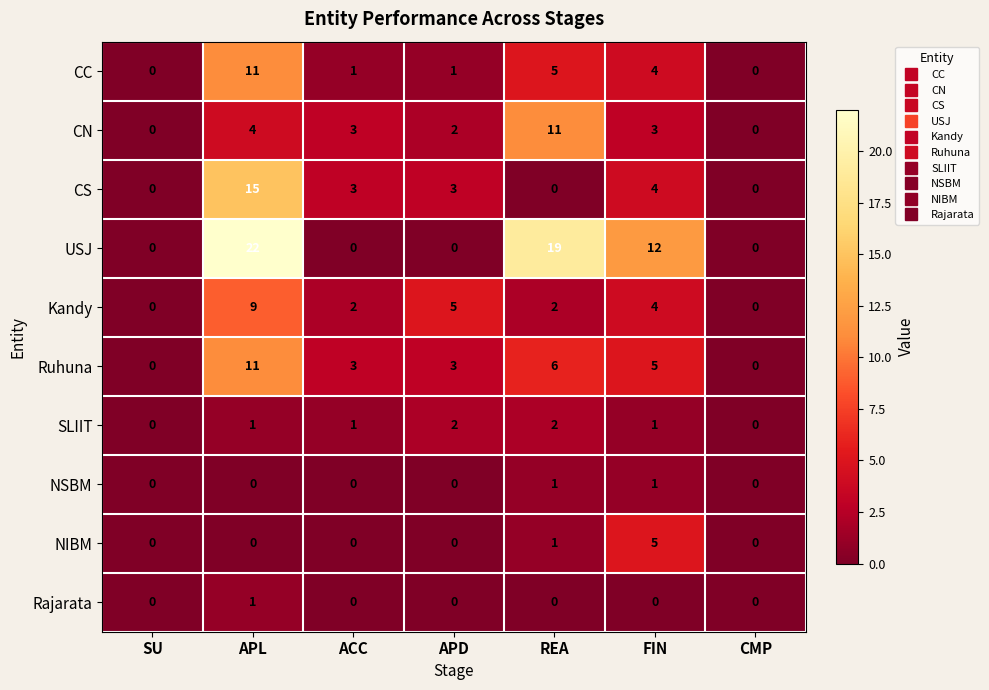

Is it true that NSBM equals 0 at ACC?

True